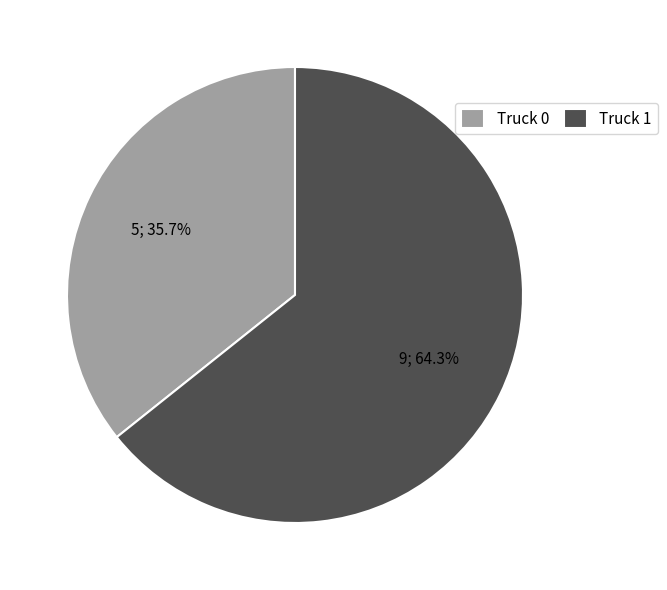

What is the ratio of the value at Truck 0 to the value at Truck 1?

0.6